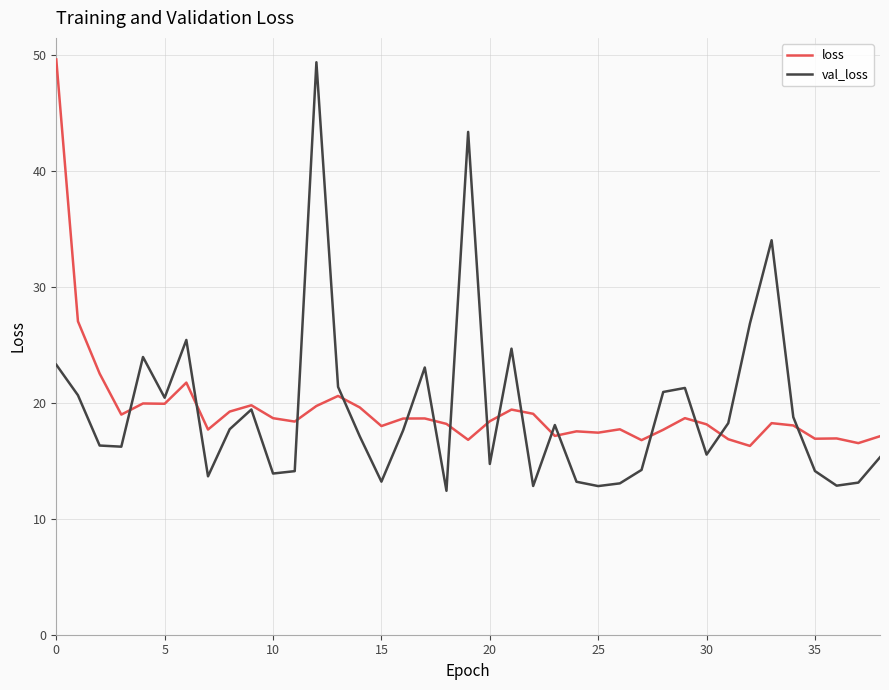

What are all the series names shown in the legend?

loss, val_loss